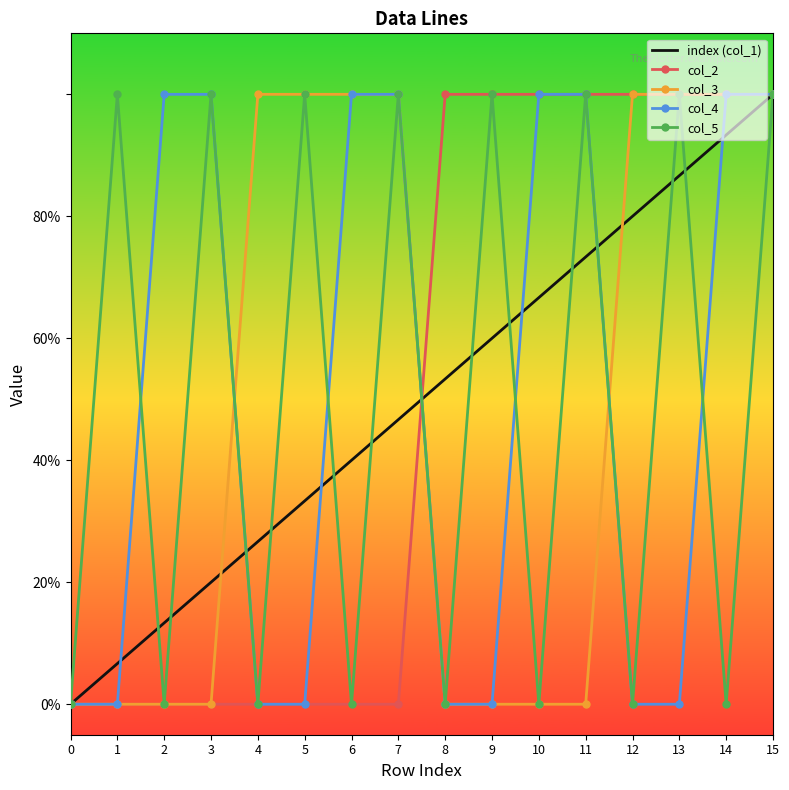

At which category is the sum across all series the highest?

15